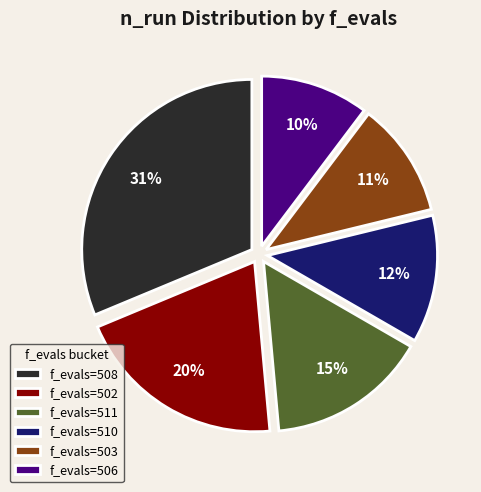

Between f_evals=502 and f_evals=511, which is larger?

f_evals=502